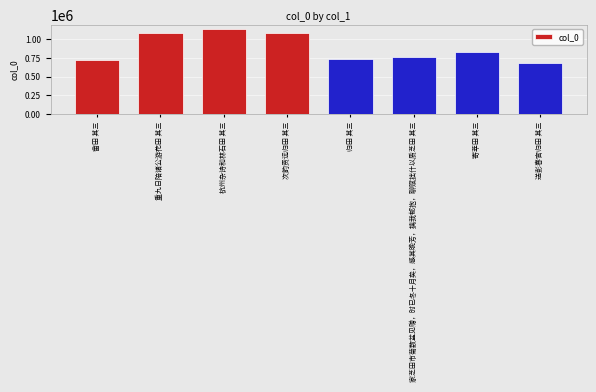

True or false: the data shows 717832 at 畲田 其三.

True